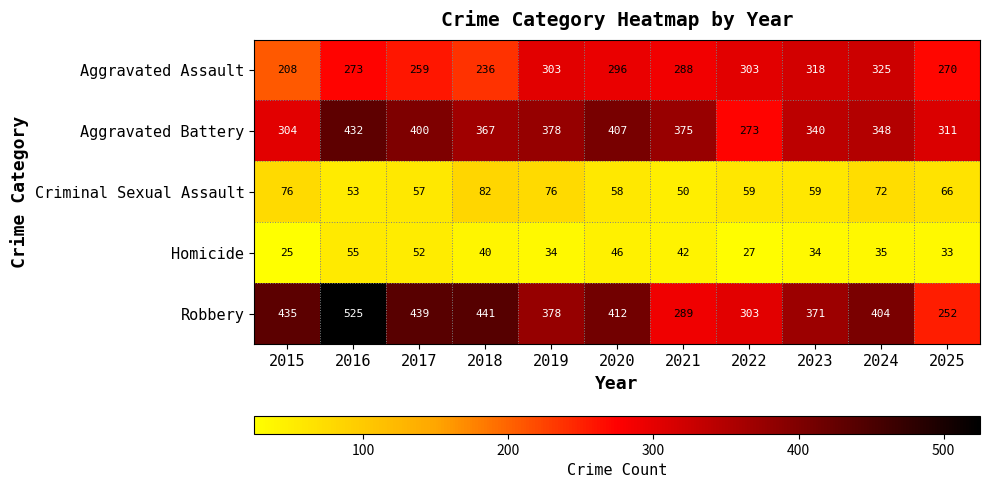

Which series has the widest spread of values?

Robbery